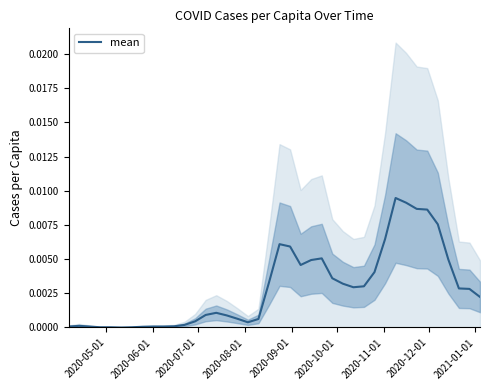

What is the sum of all values?

0.1